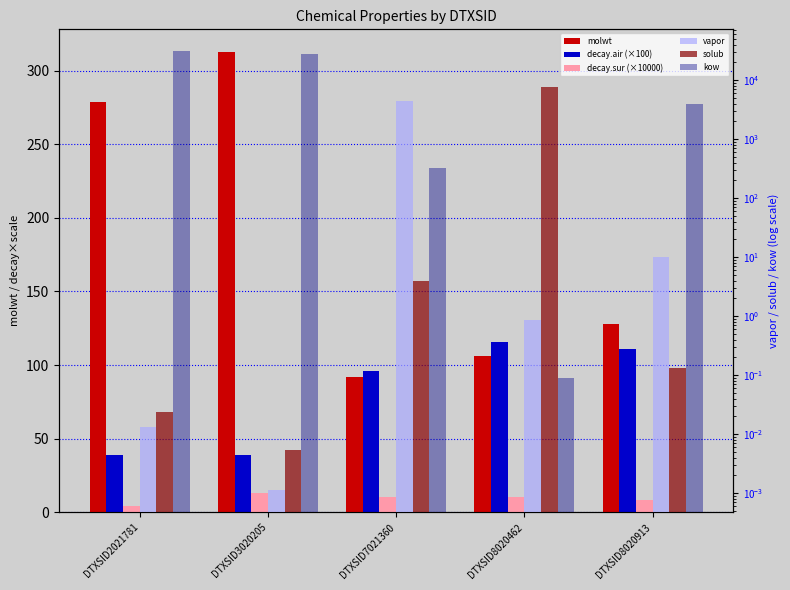

What is the sum of the kow values at DTXSID7021360 and DTXSID3020205?

28057.7